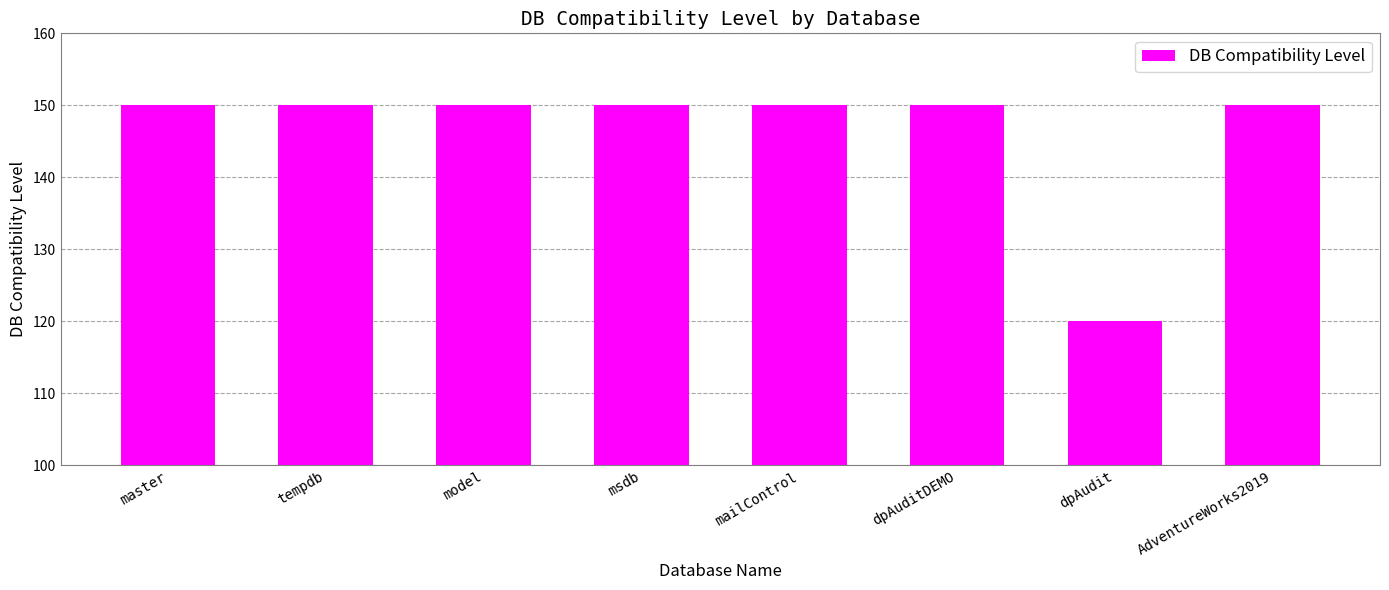

What position from the right is tempdb?

7